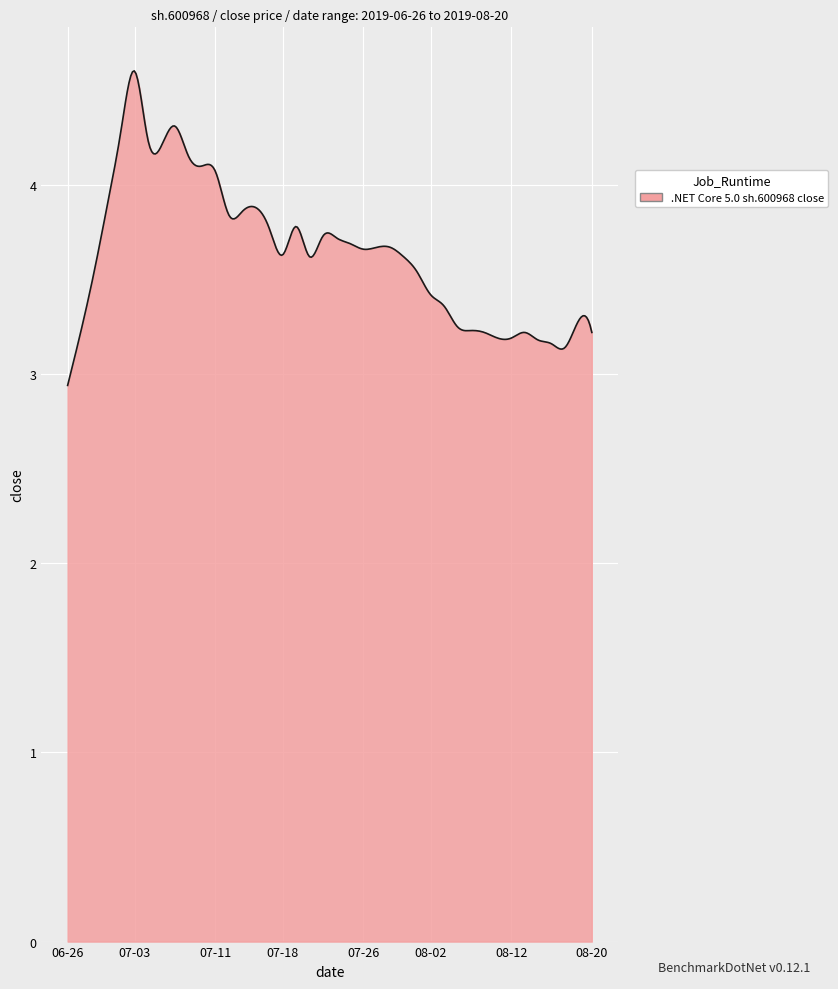

What is the maximum value shown in the chart?

4.6